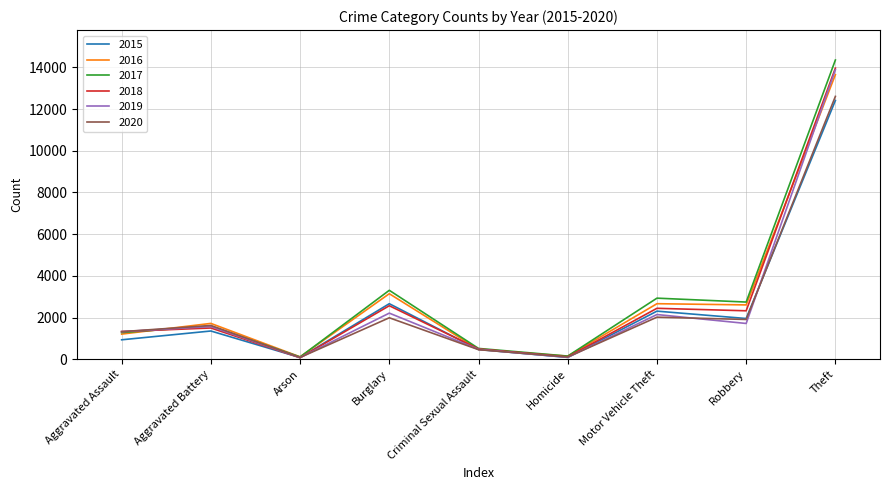

True or false: 2015 has more than 2 points higher than both neighbors.

True